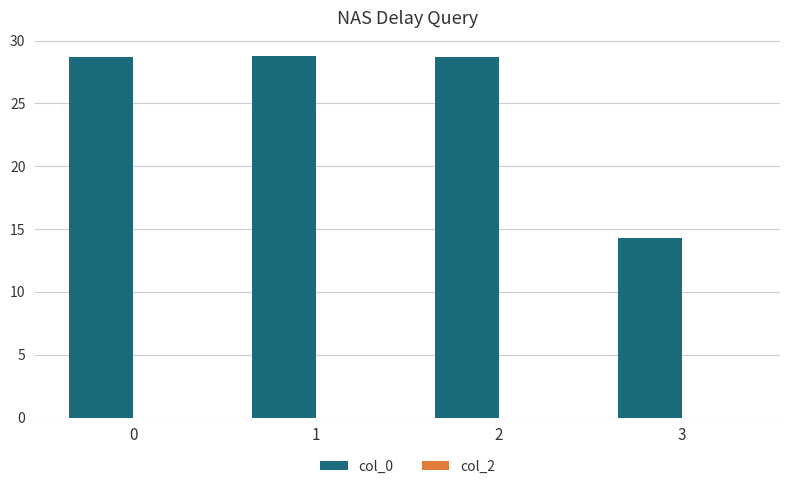

What value does the data have at 1?

28.8